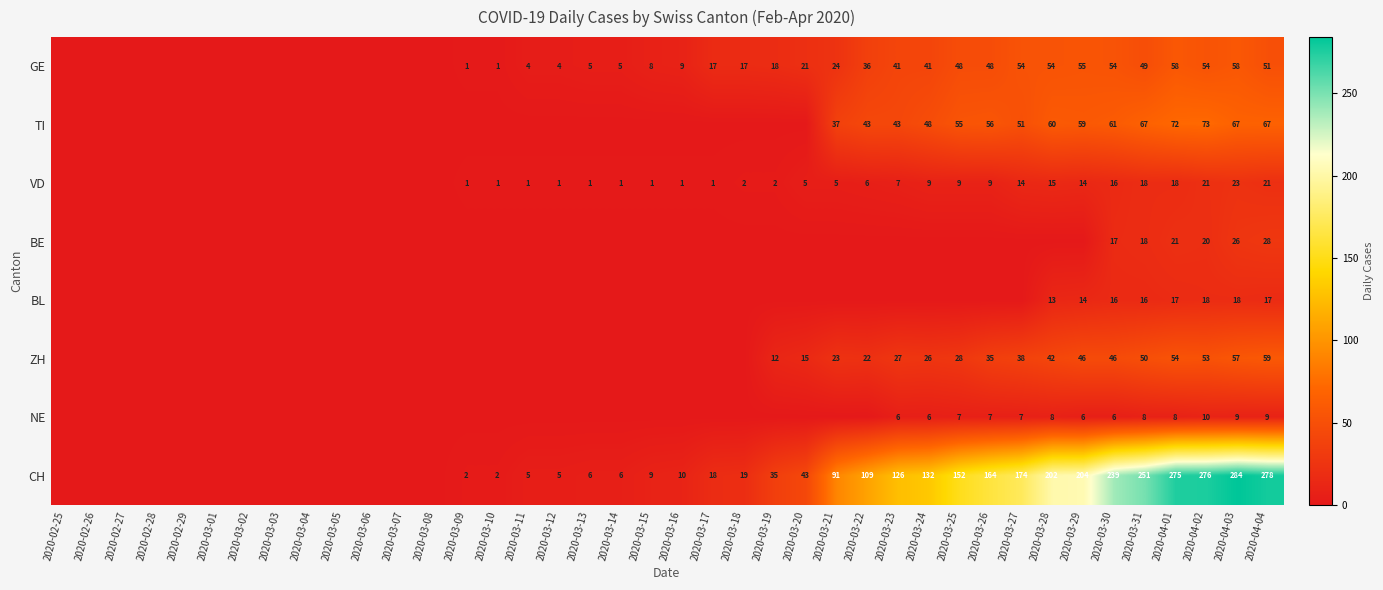

The value of GE at 2020-03-10 is 1. True or false?

True